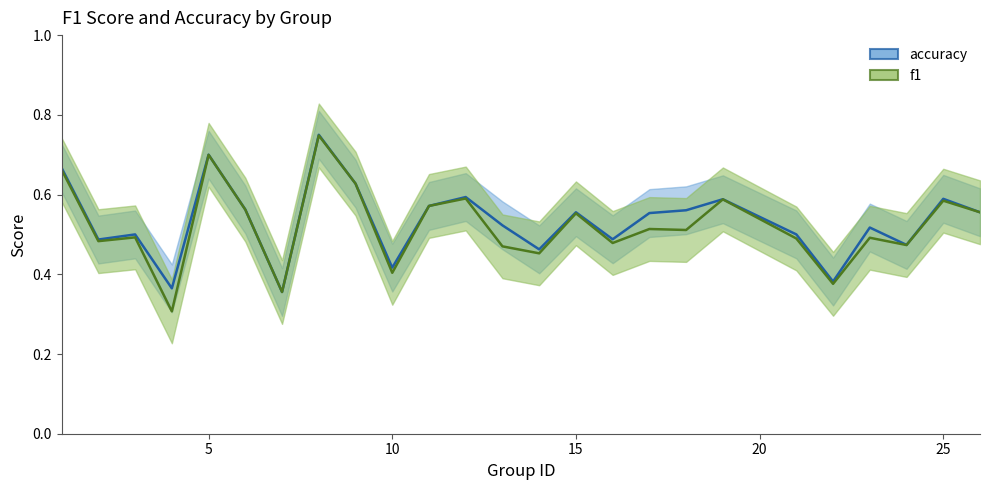

What is the approximate value of accuracy at 6?

0.6